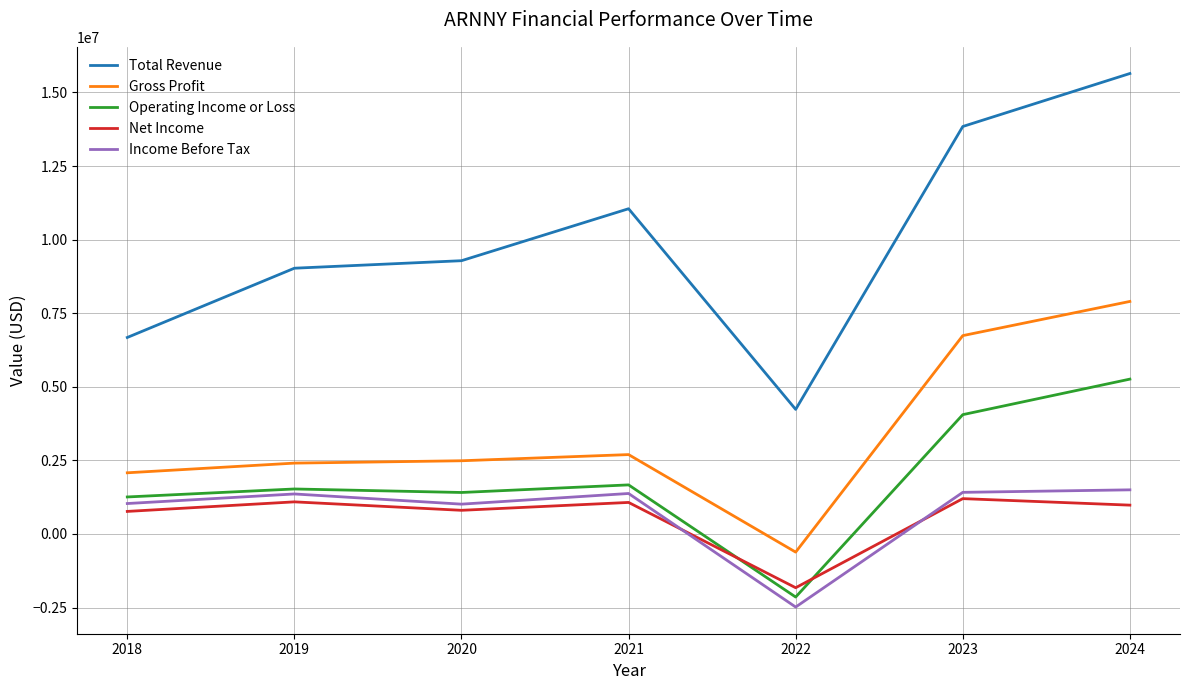

True or false: Total Revenue and Operating Income or Loss cross at least once.

False